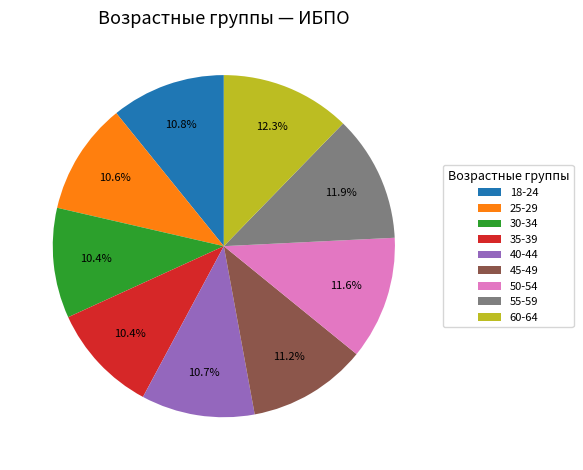

To the nearest percent, what is the average slice percentage?

11%